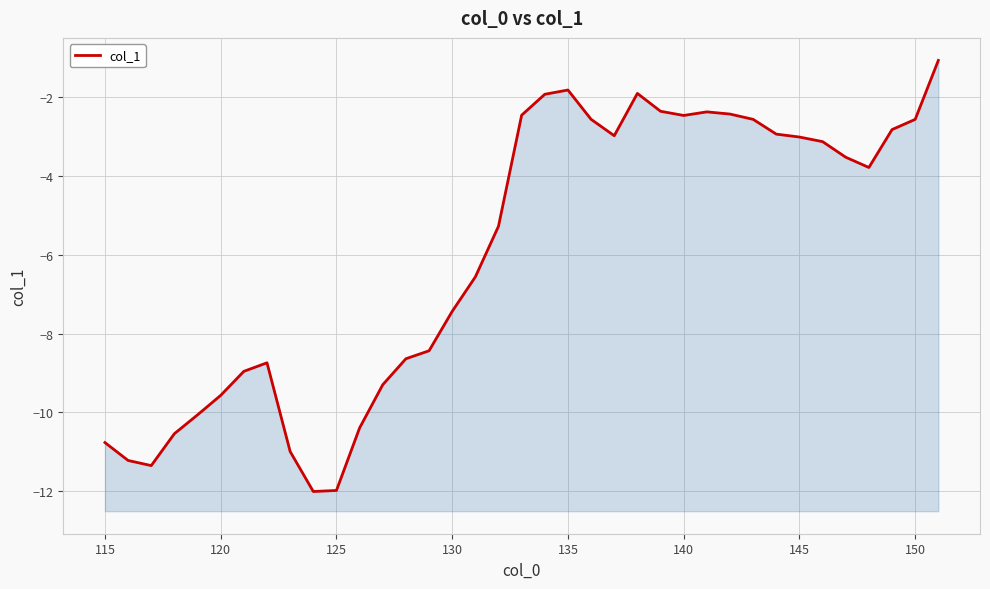

How many interior local peaks (higher than both neighbors) does the data have?

4